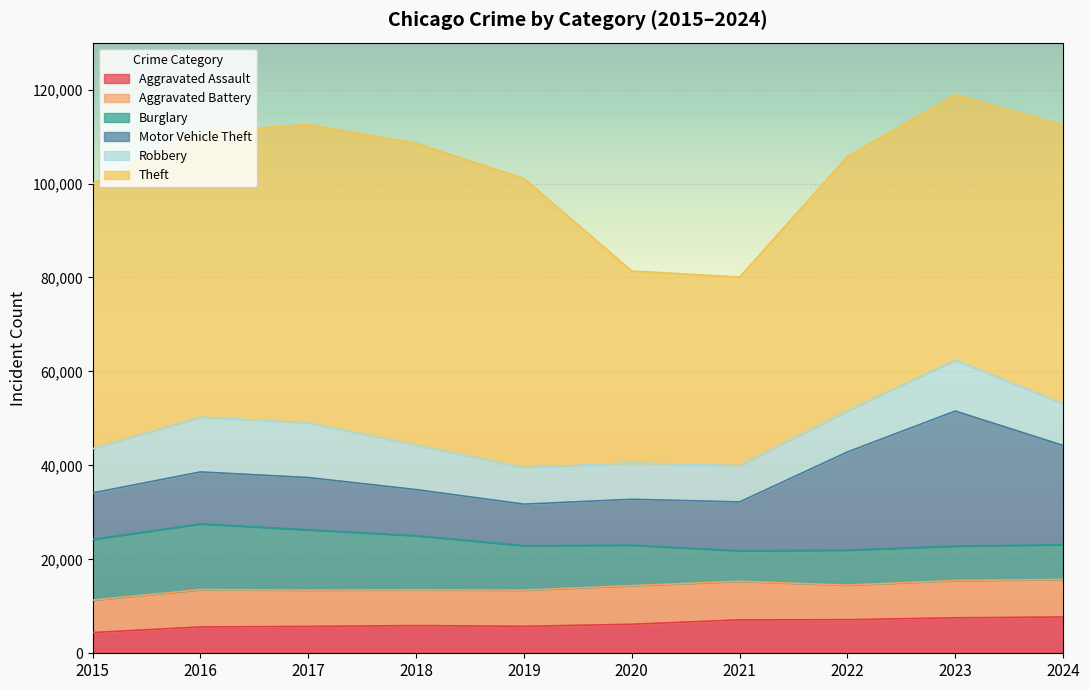

Which series has the largest range (max minus min)?

Theft